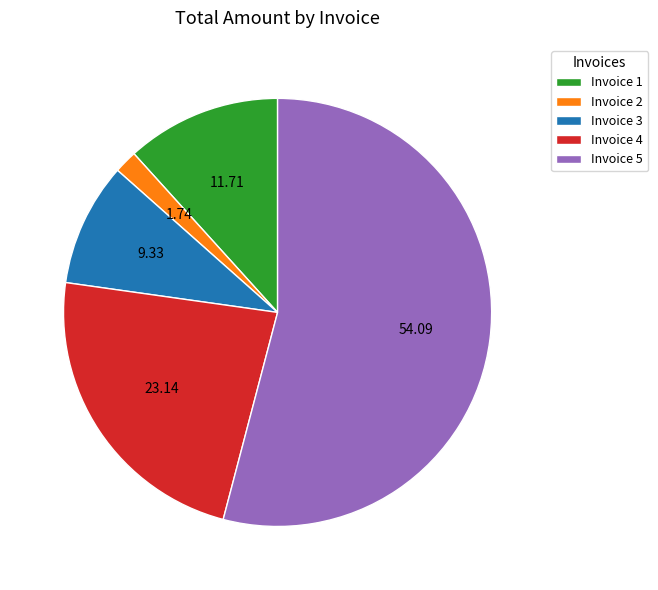

Combined, do Invoice 2 and Invoice 5 account for over 50%?

Yes